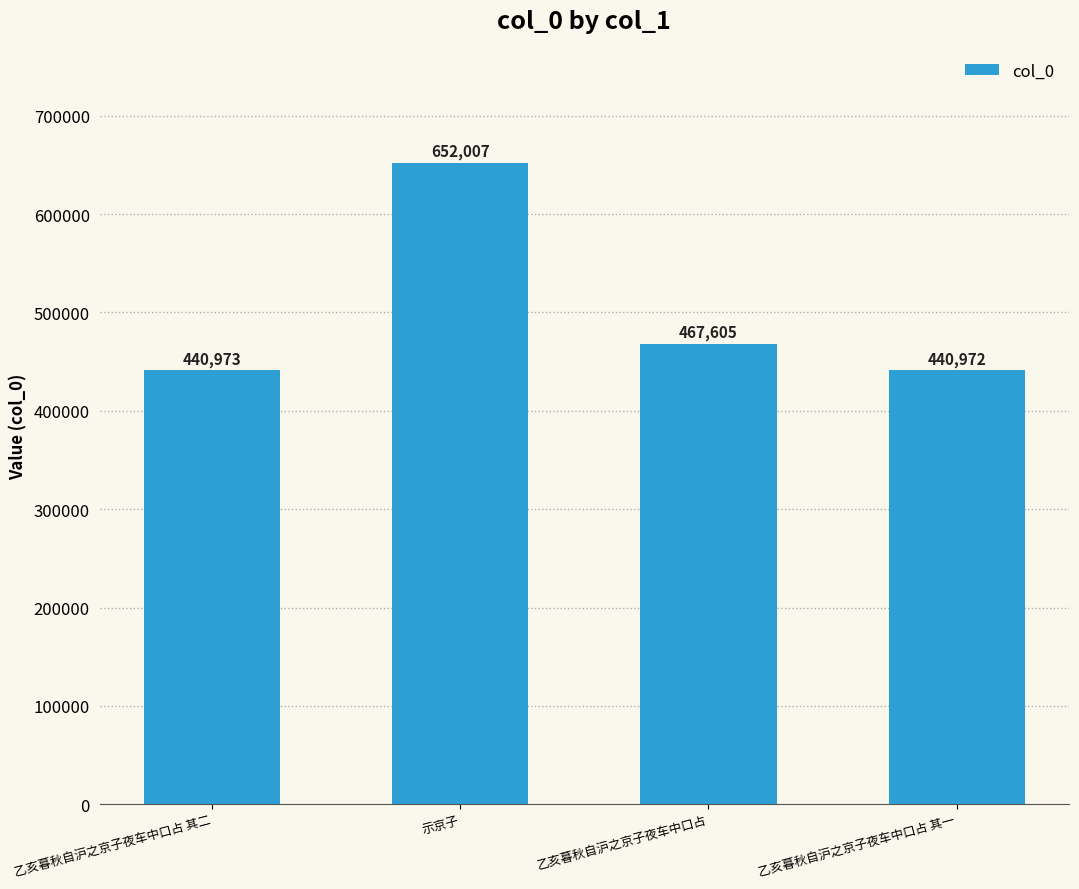

Which label corresponds to the smallest value in the chart?

乙亥暮秋自沪之京子夜车中口占 其一